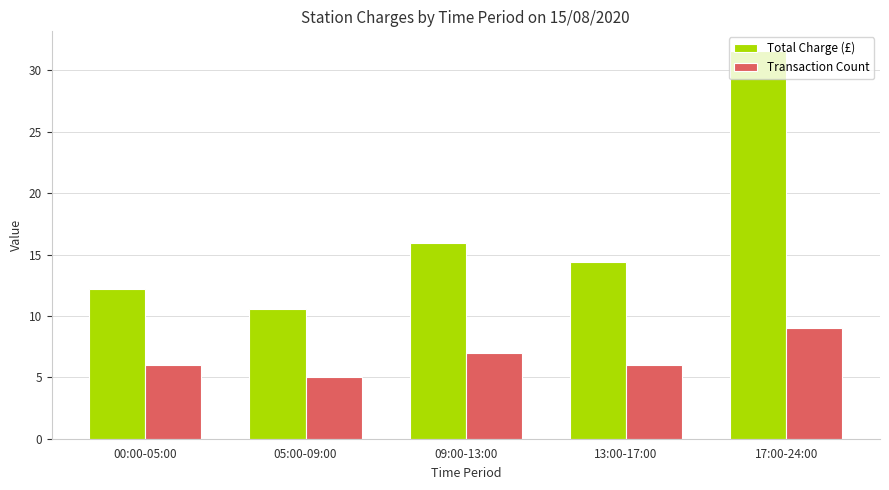

How many bars are there in each group?

2